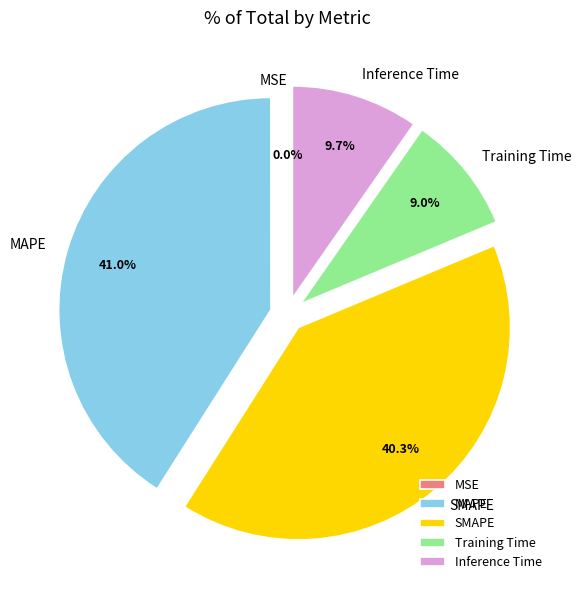

Is there a majority slice in this chart?

No